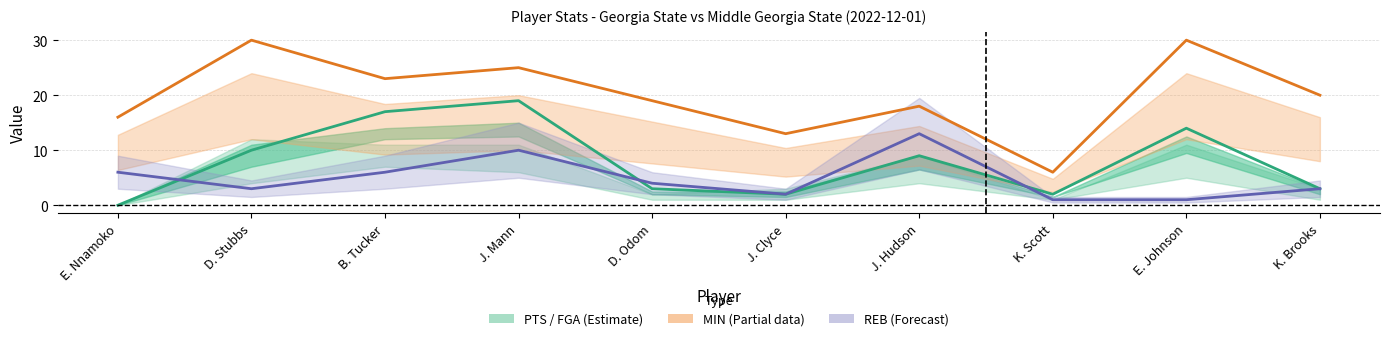

What is the value of the PTS point at the 9th from the left?

14